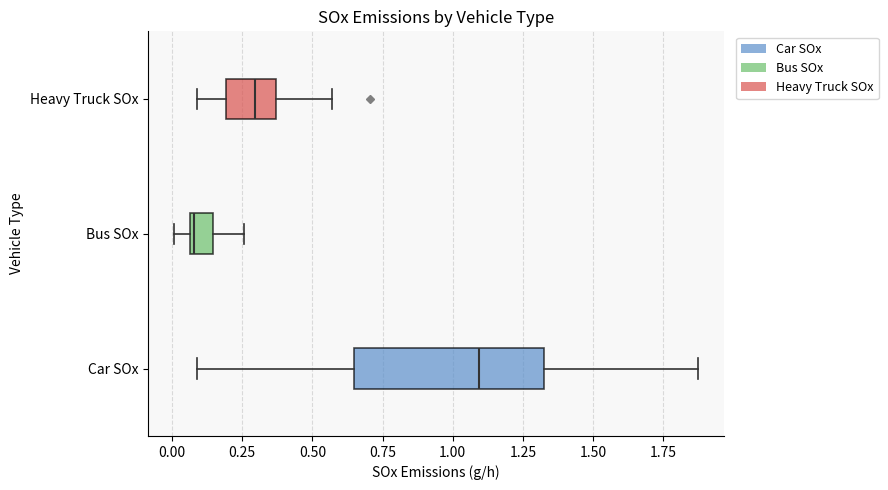

Where is the left edge of the box for Heavy Truck SOx on the x-axis? The values are not printed on the chart, so give them approximately, as read against the axis.

0.20